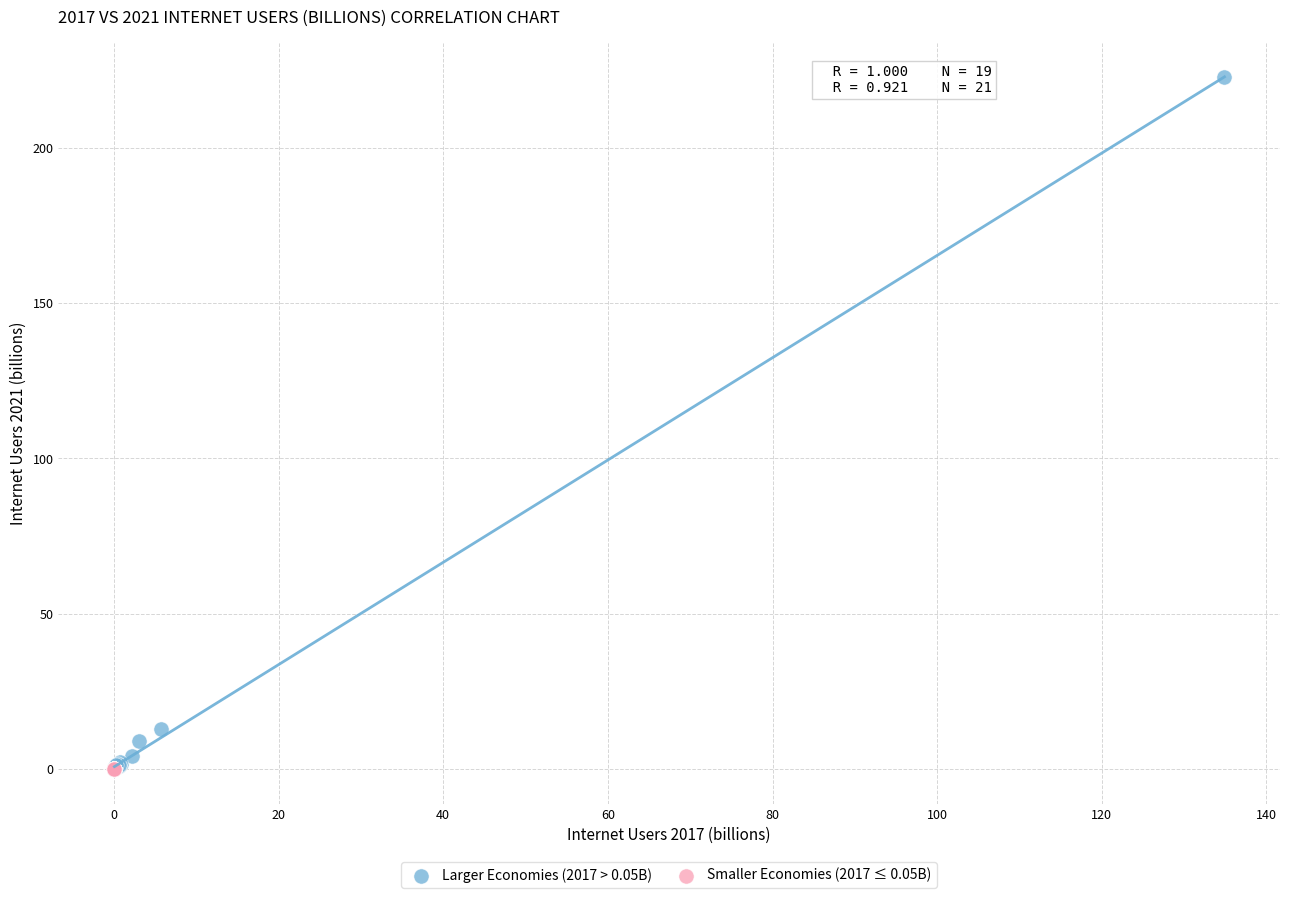

Which series contains the highest Y value?

Larger Economies (2017 > 0.05B)